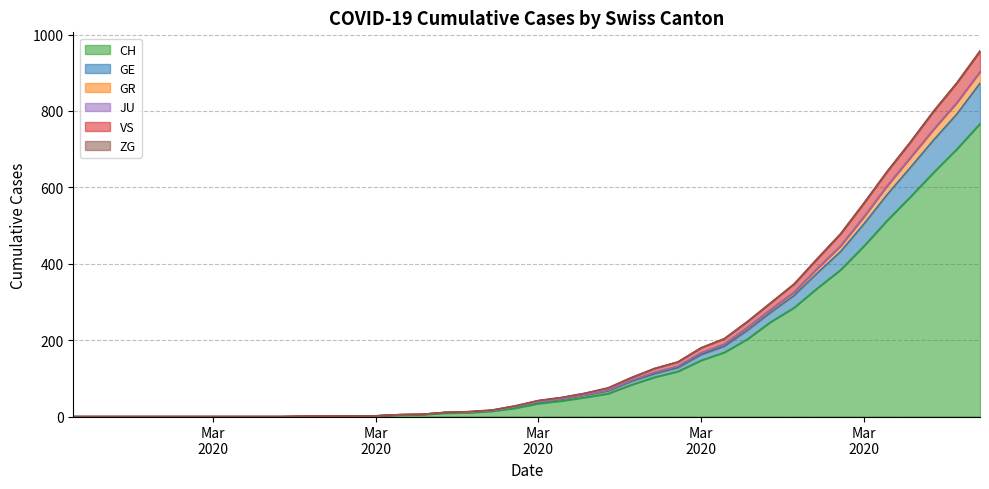

How many values in VS are above zero?

30